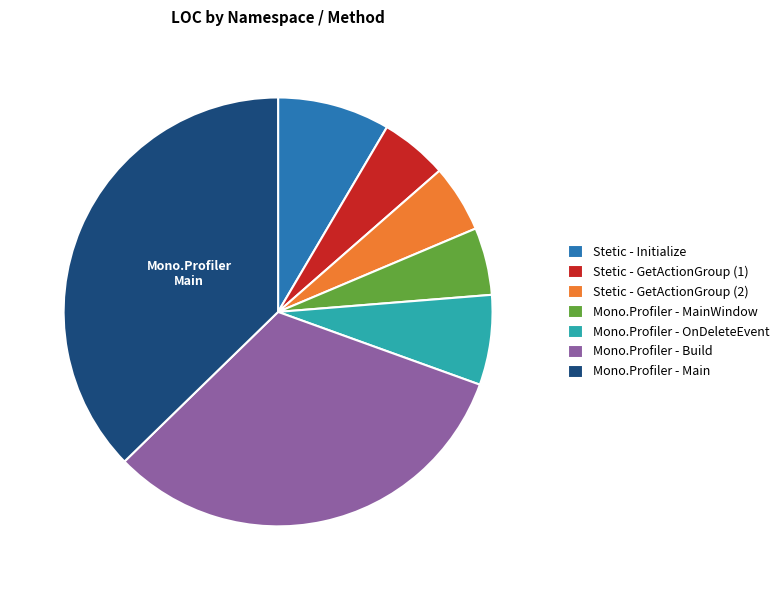

How many slices are in this pie chart?

7